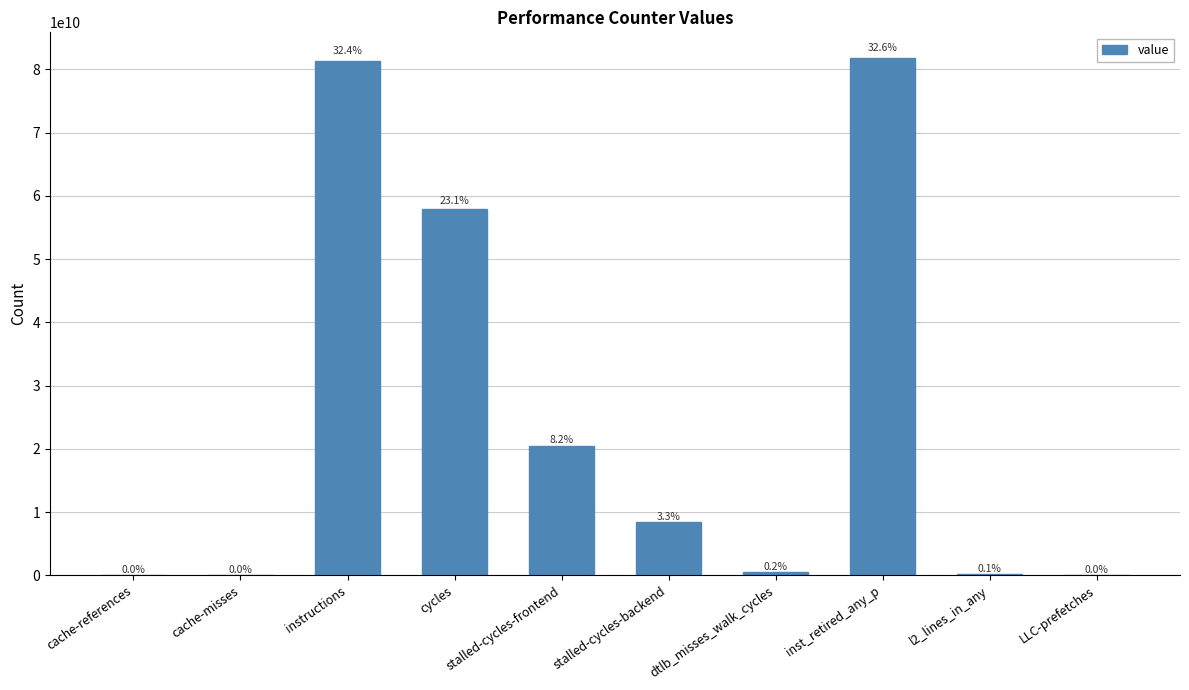

Are the bars horizontal?

No